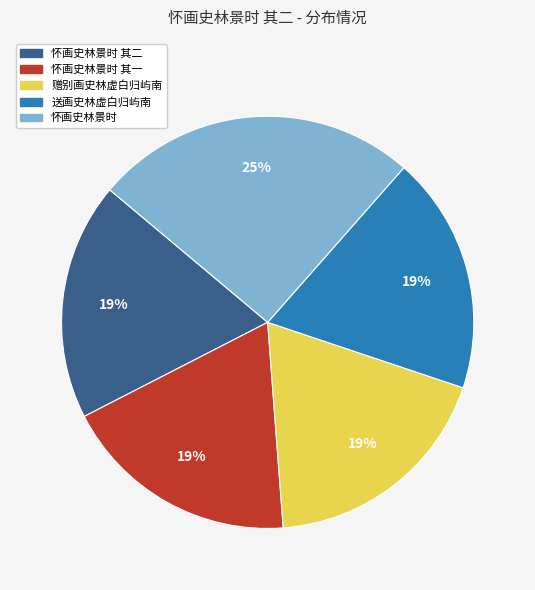

To the nearest percent, what is the average slice percentage?

20%